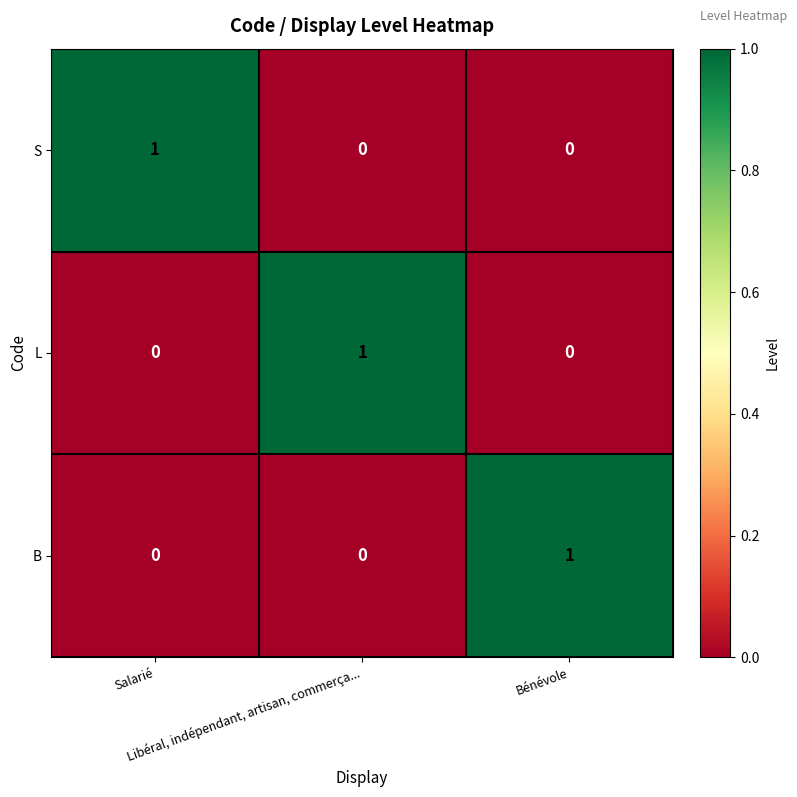

How many categories are shown in the chart?

3